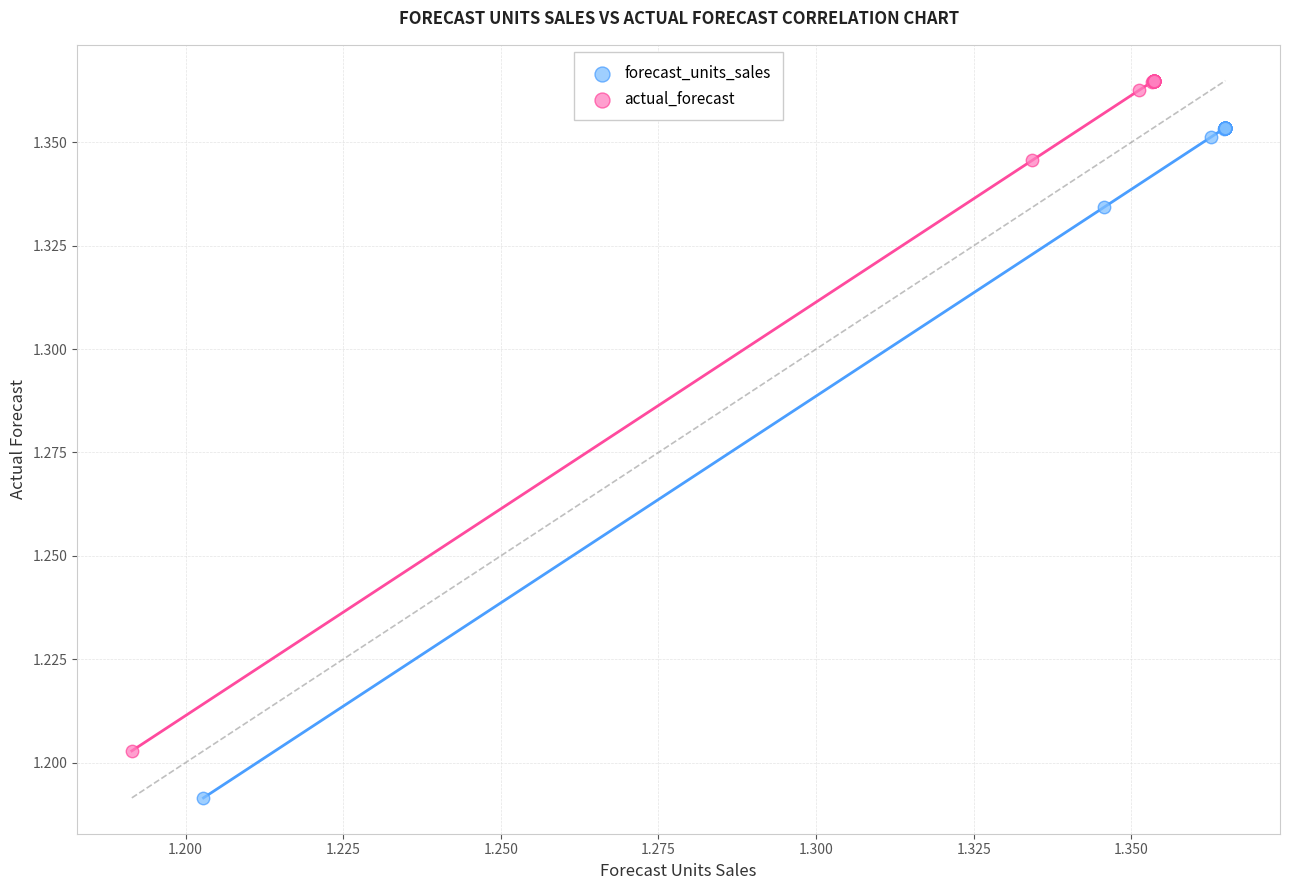

Which series contains the highest Y value?

actual_forecast